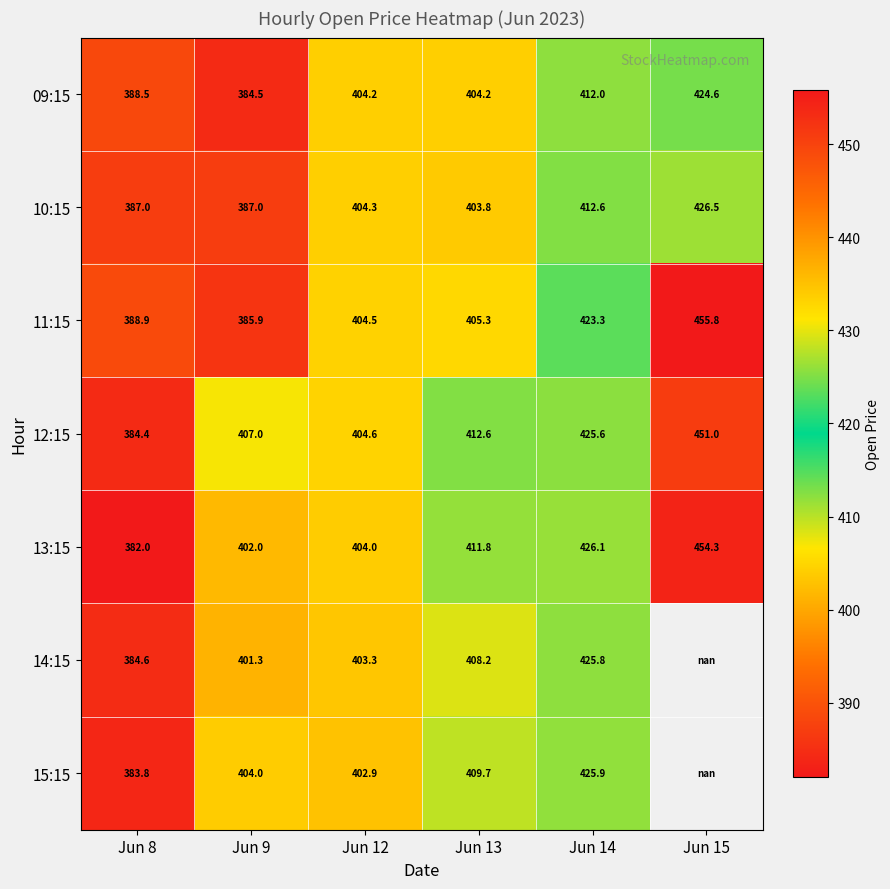

True or false: 12:15 has a value of 412.6 at Jun 13.

True